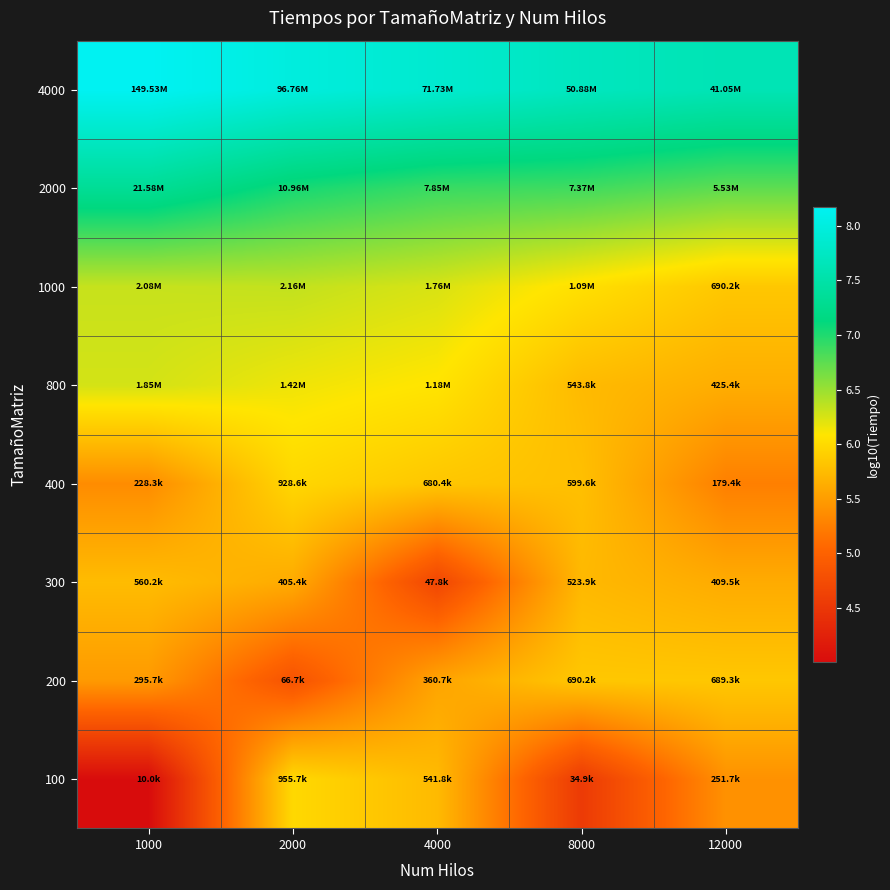

How many distinct data groups are displayed?

8